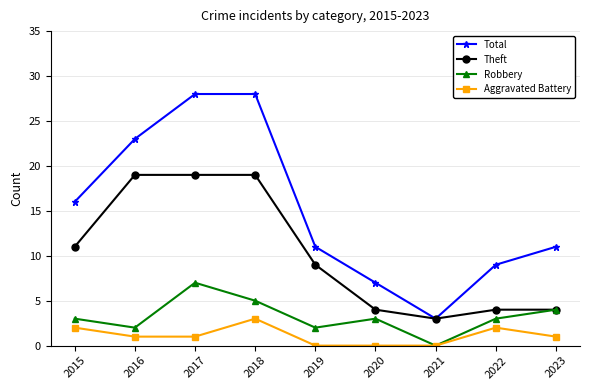

At 2015, list the series in order from largest to smallest.

Total, Theft, Robbery, Aggravated Battery